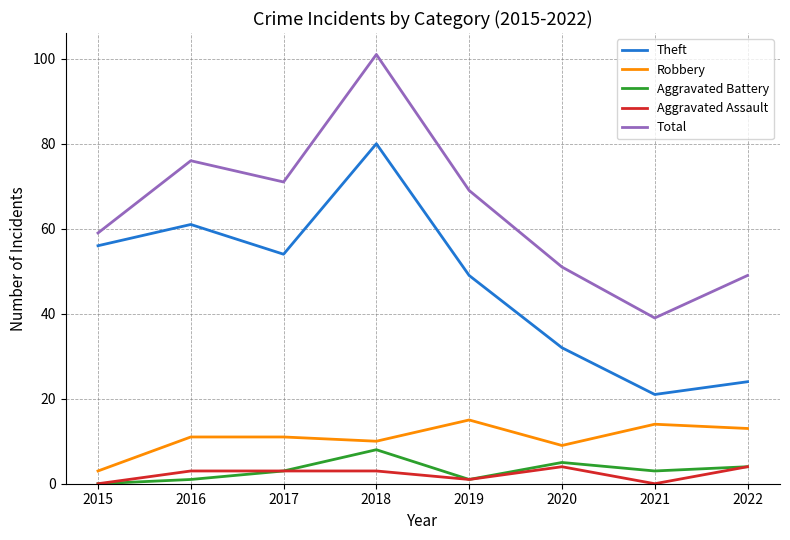

Where is the first local minimum for Robbery?

2018